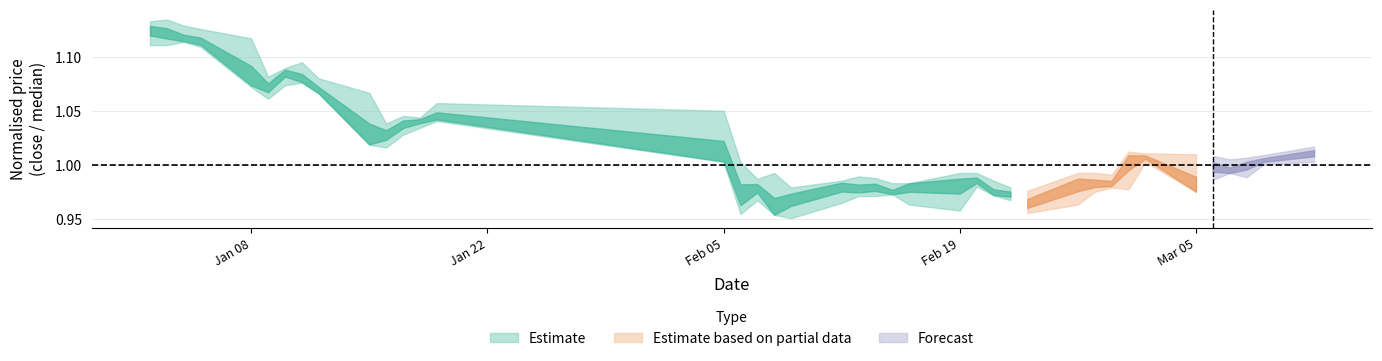

Rank the categories by close value from highest to lowest.

2001-01-02, 2001-01-03, 2001-01-04, 2001-01-05, 2001-01-10, 2001-01-11, 2001-01-08, 2001-01-09, 2001-01-12, 2001-01-19, 2001-01-18, 2001-01-17, 2001-01-16, 2001-01-15, 2001-03-12, 2001-03-02, 2001-03-01, 2001-03-09, 2001-02-05, 2001-03-08, 2001-03-06, 2001-03-07, 2001-02-20, 2001-02-19, 2001-02-26, 2001-02-16, 2001-02-12, 2001-02-27, 2001-02-28, 2001-02-07, 2001-02-14, 2001-02-13, 2001-03-05, 2001-02-15, 2001-02-22, 2001-02-21, 2001-02-09, 2001-02-06, 2001-02-23, 2001-02-08